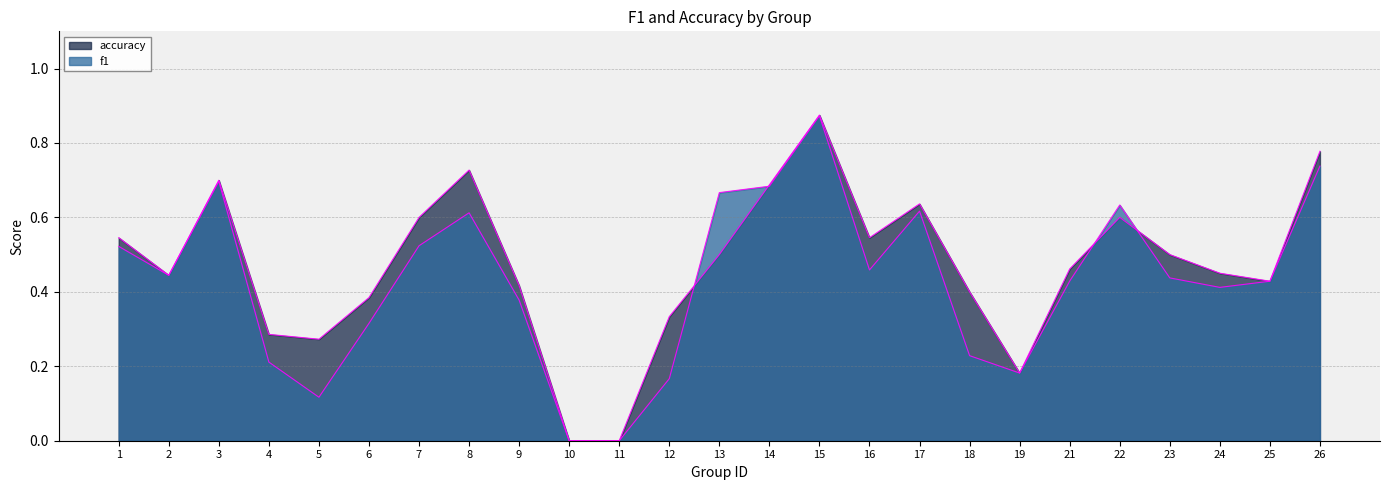

True or false: accuracy has a value of 0.0 at 11.

True